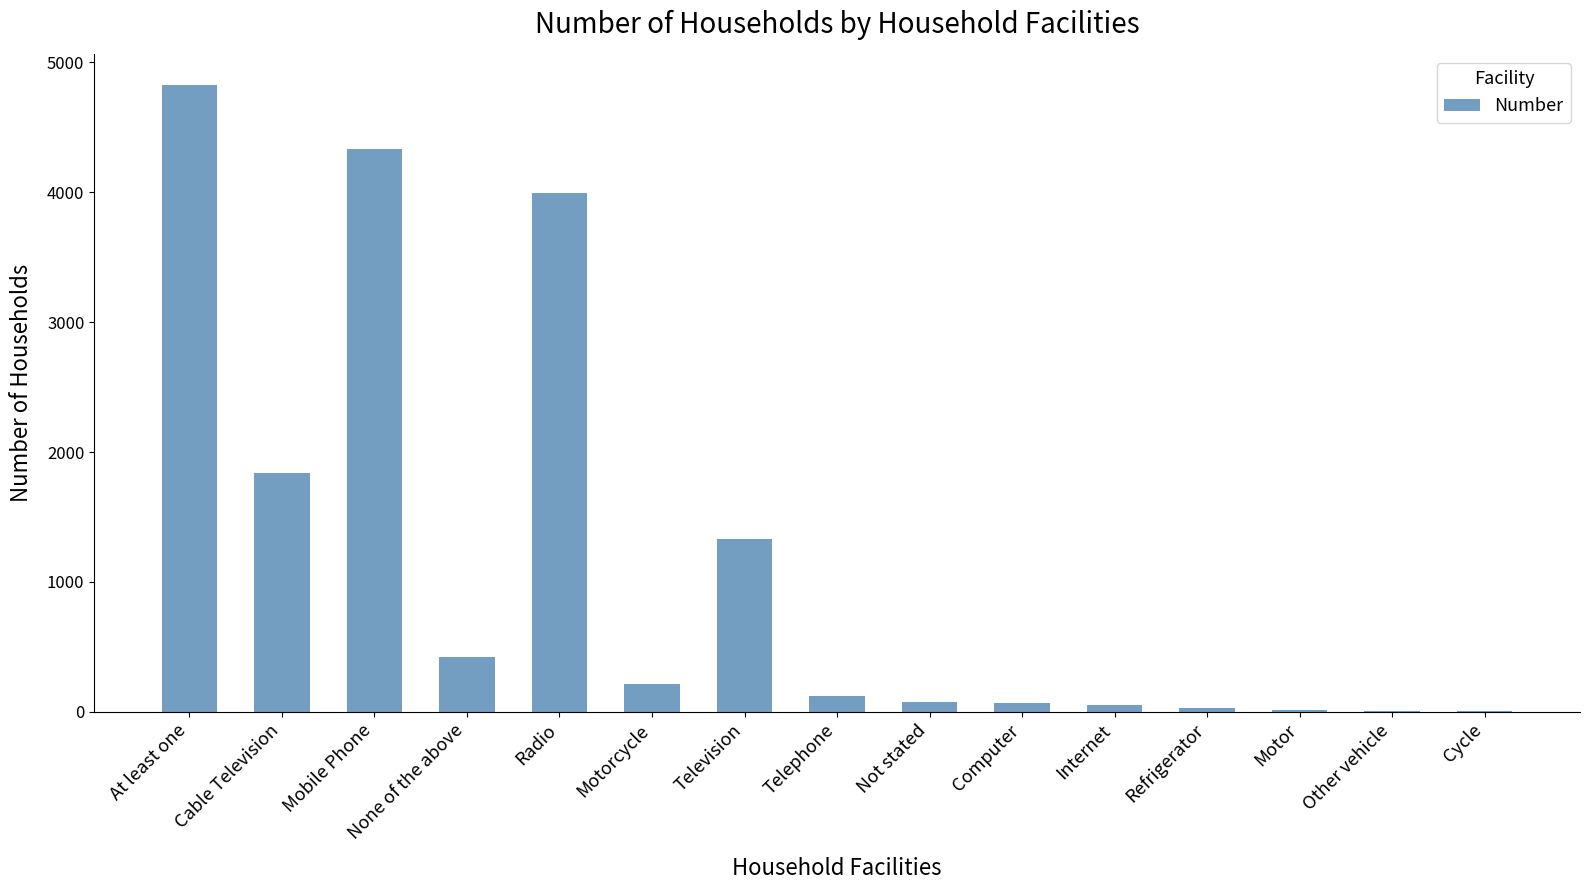

Is it true that the value at Television is 1329?

True